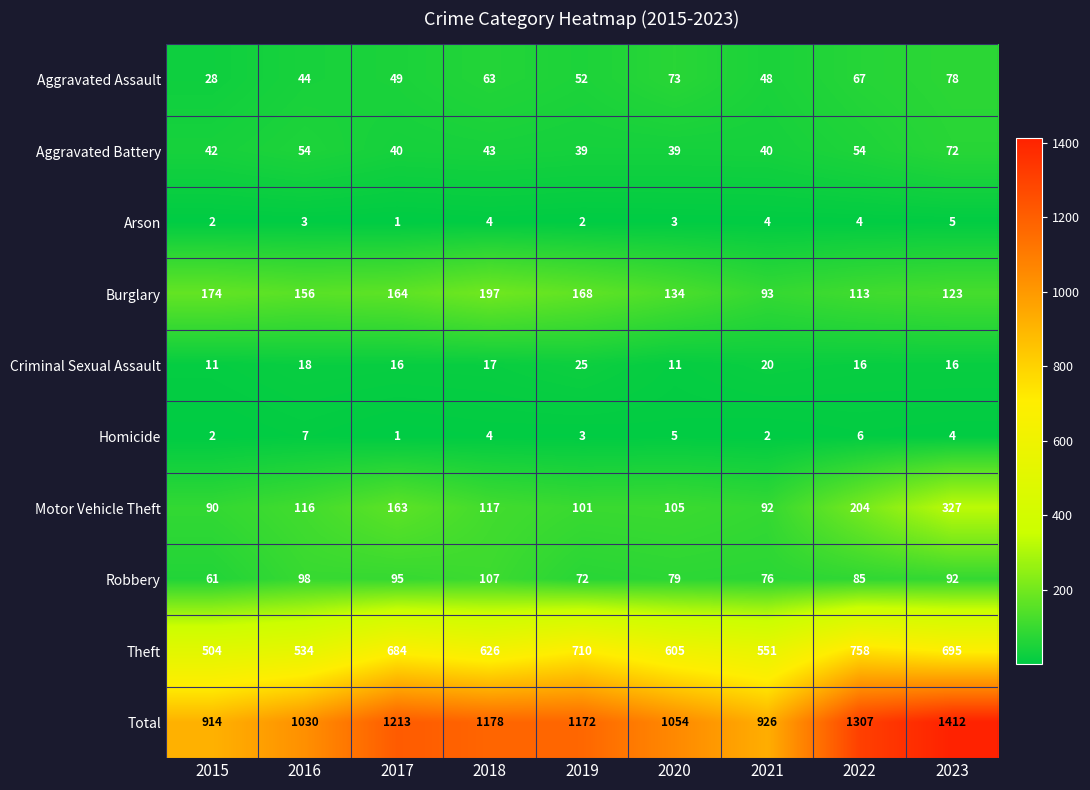

Which series has the widest spread of values?

Total